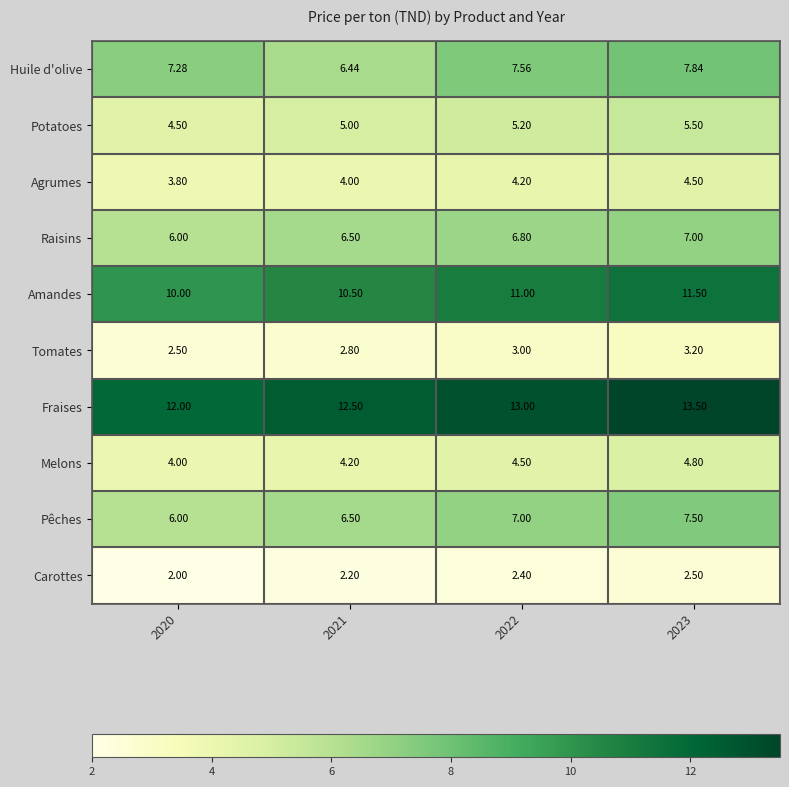

Is the value of Tomates at 2022 greater than the value of Pêches at 2021?

No